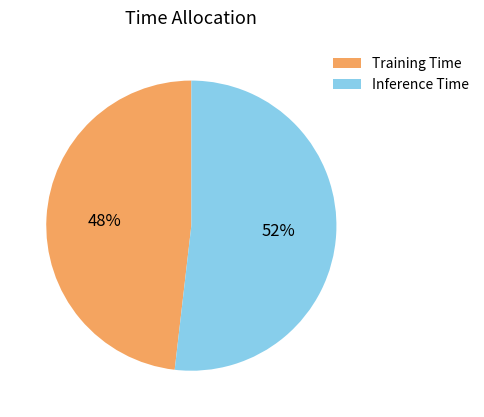

Between Training Time and Inference Time, which is larger?

Inference Time